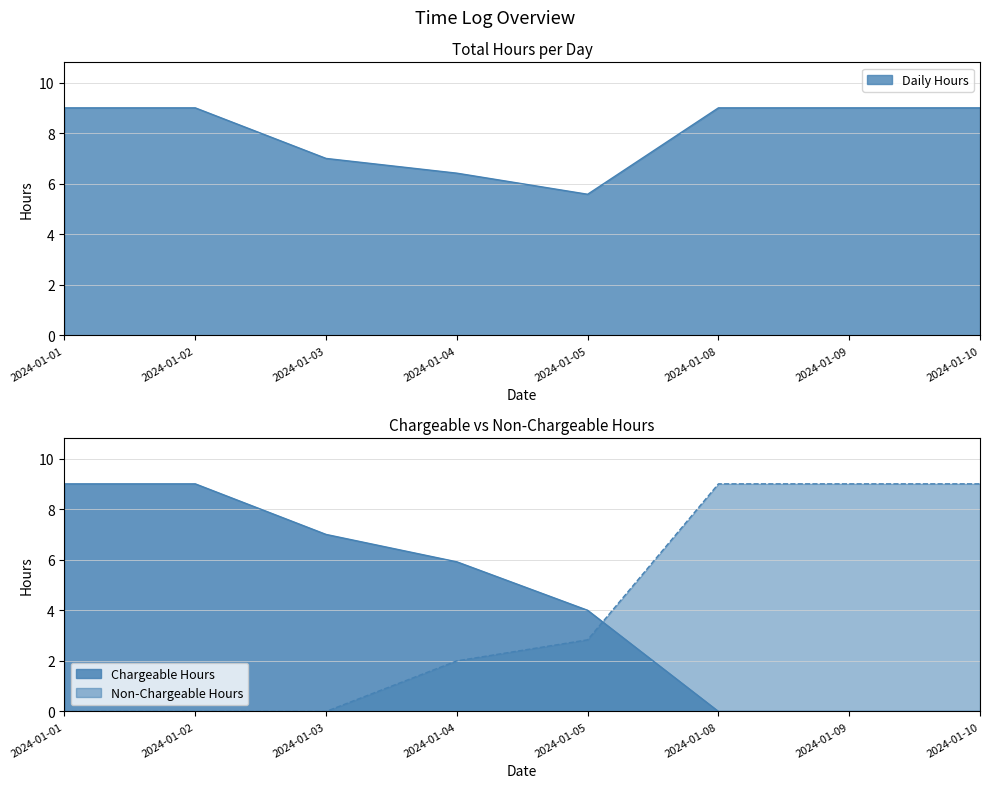

Is it true that the value at 2024-01-08 is 15.1?

False